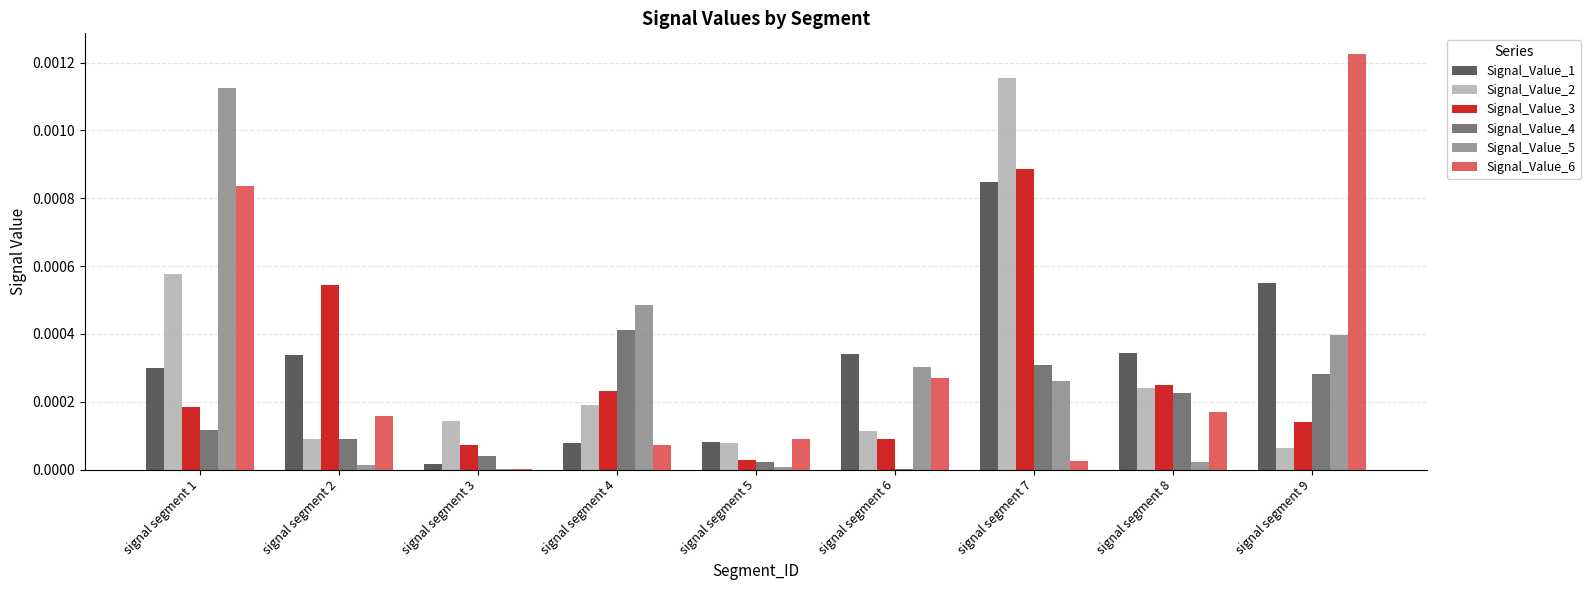

Is the value of Signal_Value_6 at signal segment 9 greater than the value of Signal_Value_3 at signal segment 5?

Yes